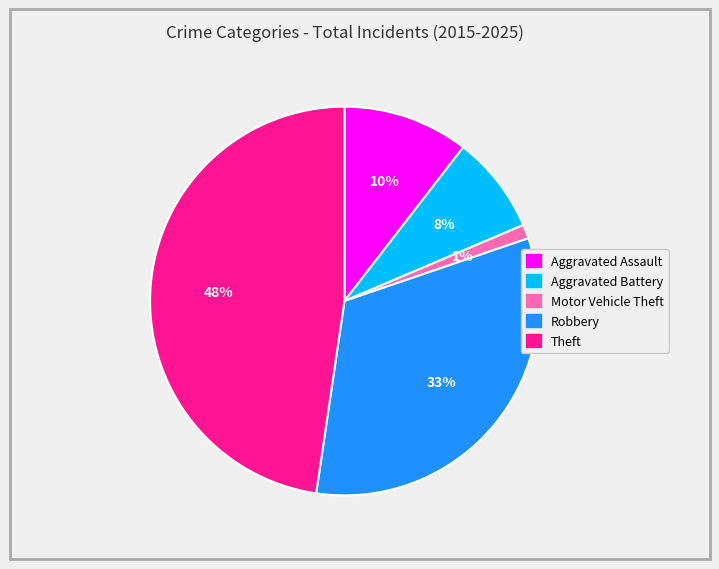

Which category has the biggest portion of the pie?

Theft